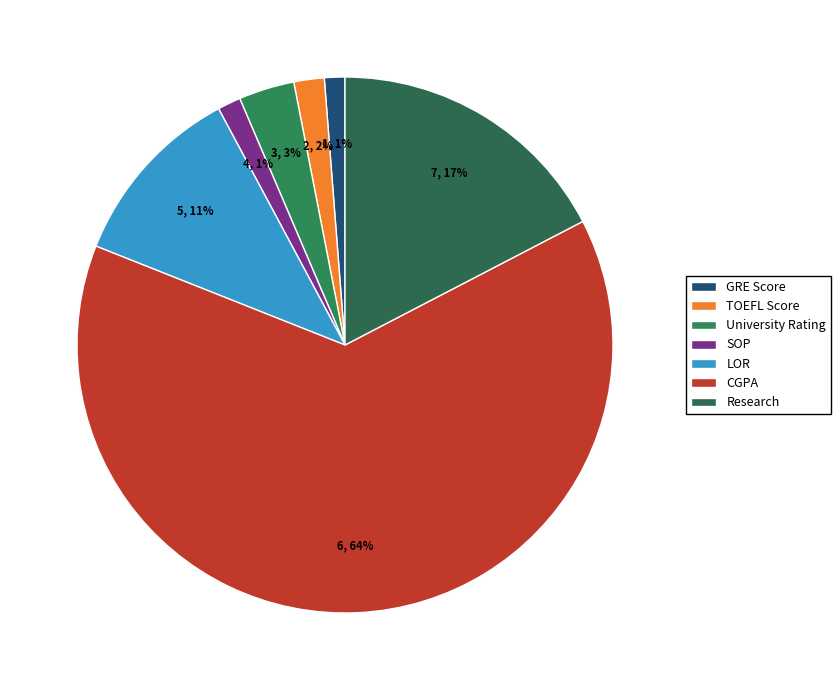

What portion of the pie excludes Research?

82.6%